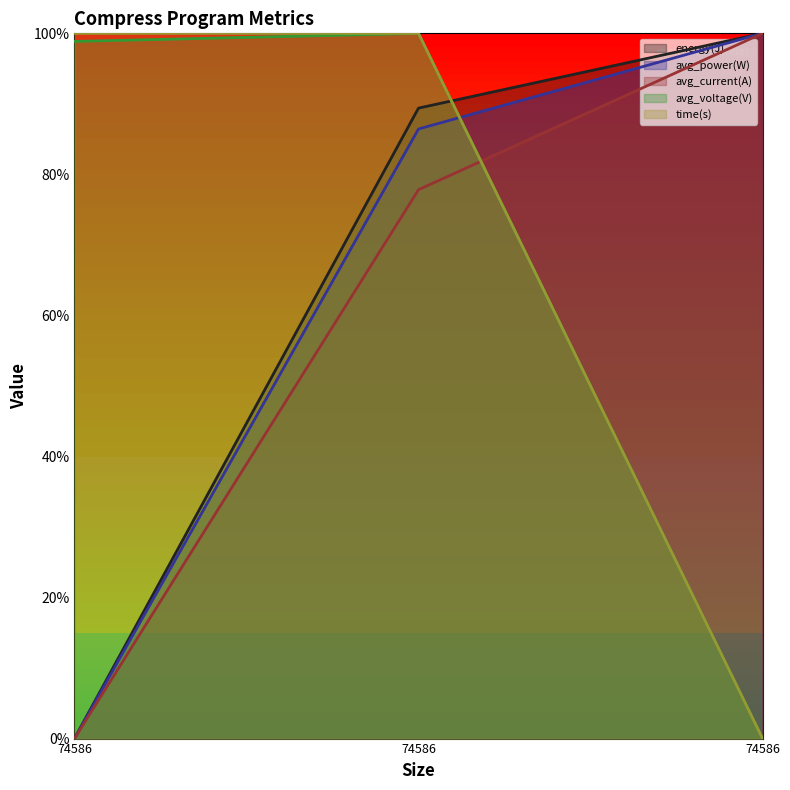

Reading right to left, list all the values displayed in this chart.

energy(J): 74586=1.0	74586=0.9	74586=0.0
avg_power(W): 74586=1.0	74586=0.9	74586=0.0
avg_current(A): 74586=1.0	74586=0.8	74586=0.0
avg_voltage(V): 74586=0.0	74586=1.0	74586=1.0
time(s): 74586=0.0	74586=1.0	74586=1.0